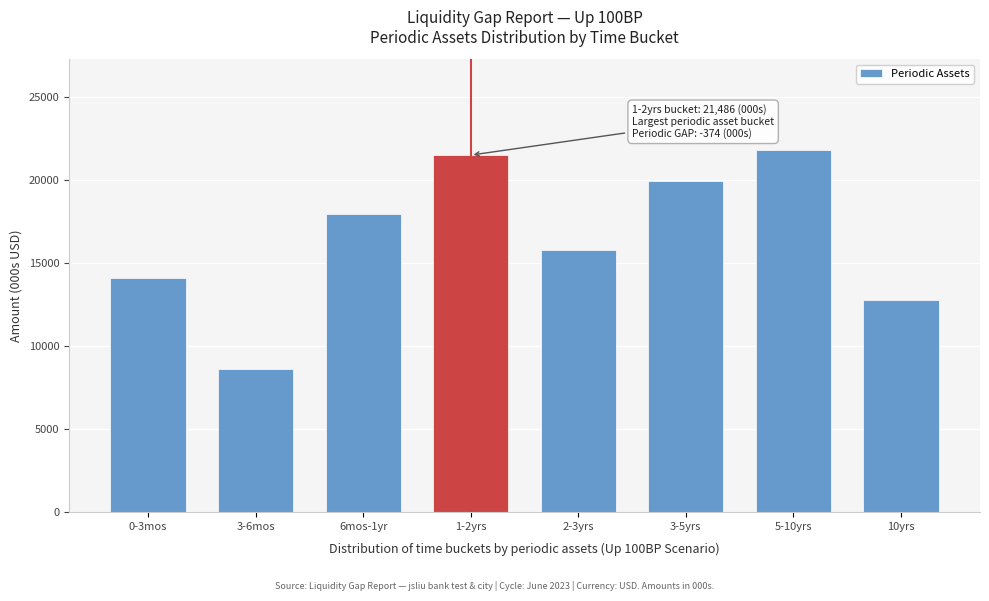

Reading left to right, what are all the values shown in this chart?

0-3mos=14099.5	3-6mos=8613.4	6mos-1yr=17923.6	1-2yrs=21485.6	2-3yrs=15757.6	3-5yrs=19901.2	5-10yrs=21805.7	10yrs=12744.6